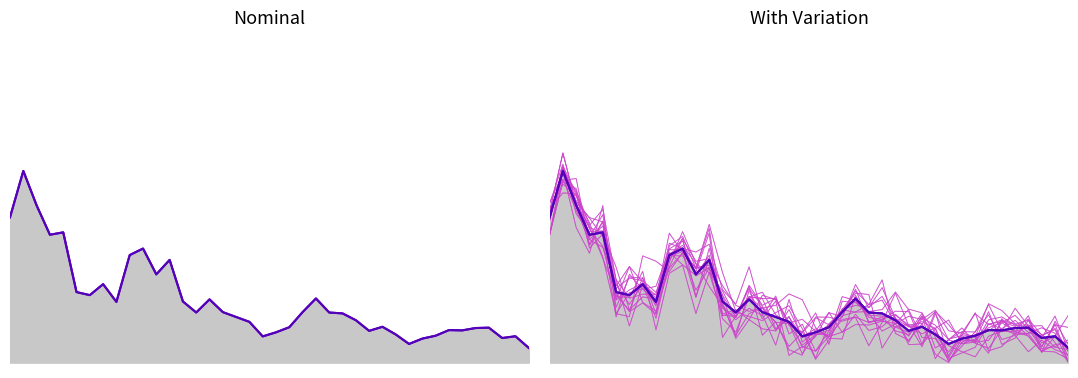

At which label is variation closest to 0?

37